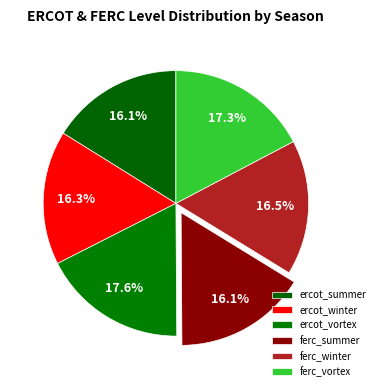

Combined, what portion of the pie is ferc_summer and ercot_vortex?

33.8%